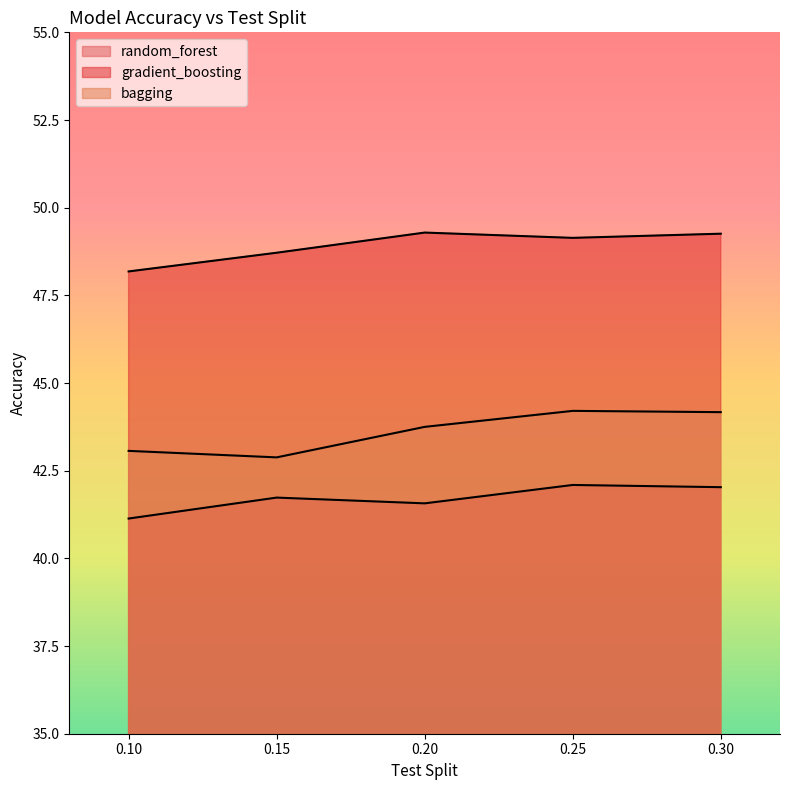

List the series in order of their peak value, highest first.

gradient_boosting, bagging, random_forest